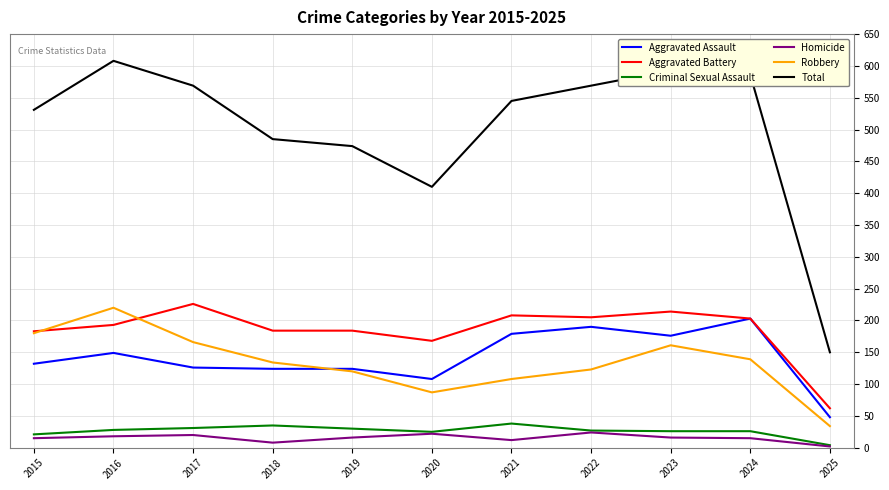

True or false: Criminal Sexual Assault and Aggravated Battery cross at least once.

False